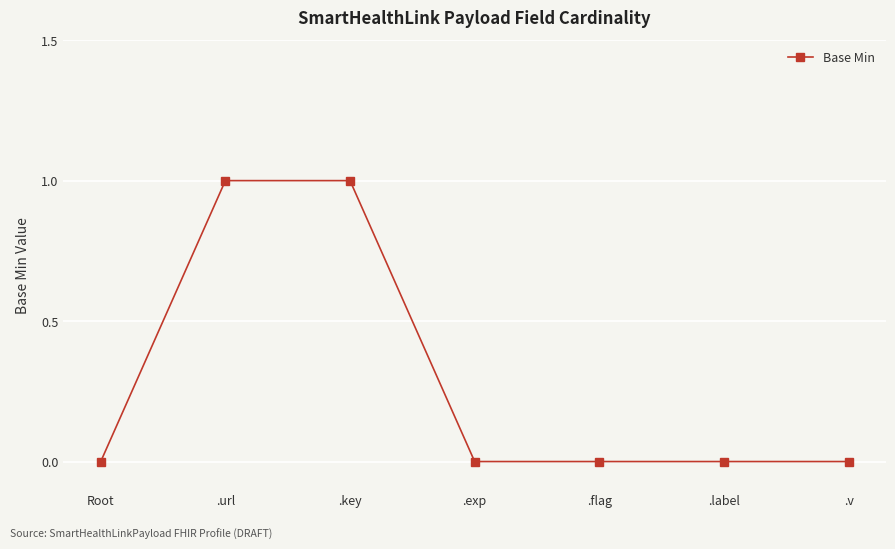

Count the number of data series in this chart.

1